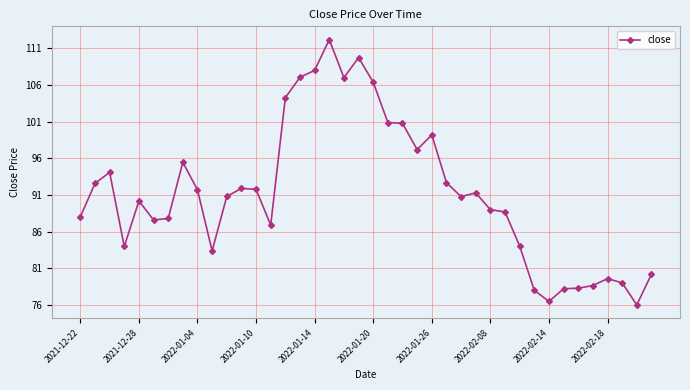

What is the difference between the second highest and second lowest values?

33.3